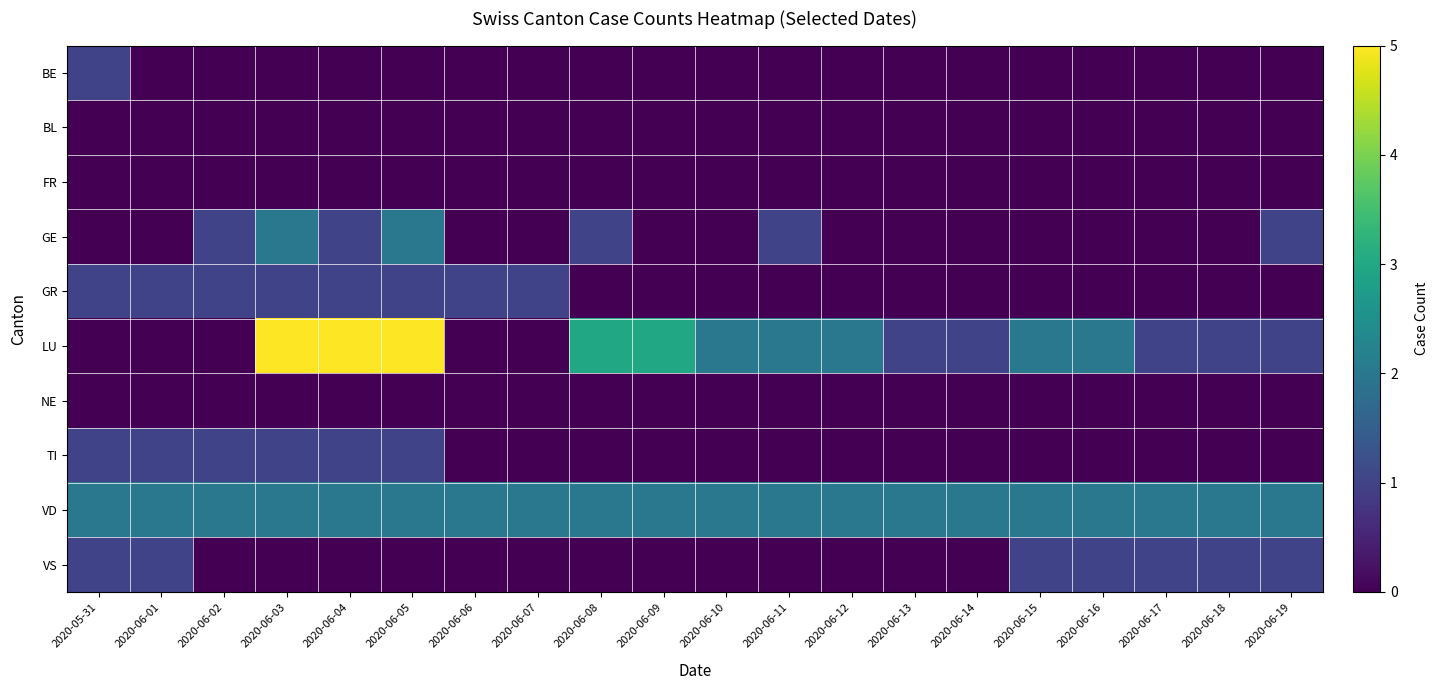

Reading right to left, list all the values displayed in this chart.

BE: 2020-06-19=0	2020-06-18=0	2020-06-17=0	2020-06-16=0	2020-06-15=0	2020-06-14=0	2020-06-13=0	2020-06-12=0	2020-06-11=0	2020-06-10=0	2020-06-09=0	2020-06-08=0	2020-06-07=0	2020-06-06=0	2020-06-05=0	2020-06-04=0	2020-06-03=0	2020-06-02=0	2020-06-01=0	2020-05-31=1
BL: 2020-06-19=0	2020-06-18=0	2020-06-17=0	2020-06-16=0	2020-06-15=0	2020-06-14=0	2020-06-13=0	2020-06-12=0	2020-06-11=0	2020-06-10=0	2020-06-09=0	2020-06-08=0	2020-06-07=0	2020-06-06=0	2020-06-05=0	2020-06-04=0	2020-06-03=0	2020-06-02=0	2020-06-01=0	2020-05-31=0
FR: 2020-06-19=0	2020-06-18=0	2020-06-17=0	2020-06-16=0	2020-06-15=0	2020-06-14=0	2020-06-13=0	2020-06-12=0	2020-06-11=0	2020-06-10=0	2020-06-09=0	2020-06-08=0	2020-06-07=0	2020-06-06=0	2020-06-05=0	2020-06-04=0	2020-06-03=0	2020-06-02=0	2020-06-01=0	2020-05-31=0
GE: 2020-06-19=1	2020-06-18=0	2020-06-17=0	2020-06-16=0	2020-06-15=0	2020-06-14=0	2020-06-13=0	2020-06-12=0	2020-06-11=1	2020-06-10=0	2020-06-09=0	2020-06-08=1	2020-06-07=0	2020-06-06=0	2020-06-05=2	2020-06-04=1	2020-06-03=2	2020-06-02=1	2020-06-01=0	2020-05-31=0
GR: 2020-06-19=0	2020-06-18=0	2020-06-17=0	2020-06-16=0	2020-06-15=0	2020-06-14=0	2020-06-13=0	2020-06-12=0	2020-06-11=0	2020-06-10=0	2020-06-09=0	2020-06-08=0	2020-06-07=1	2020-06-06=1	2020-06-05=1	2020-06-04=1	2020-06-03=1	2020-06-02=1	2020-06-01=1	2020-05-31=1
LU: 2020-06-19=1	2020-06-18=1	2020-06-17=1	2020-06-16=2	2020-06-15=2	2020-06-14=1	2020-06-13=1	2020-06-12=2	2020-06-11=2	2020-06-10=2	2020-06-09=3	2020-06-08=3	2020-06-07=0	2020-06-06=0	2020-06-05=5	2020-06-04=5	2020-06-03=5	2020-06-02=0	2020-06-01=0	2020-05-31=0
NE: 2020-06-19=0	2020-06-18=0	2020-06-17=0	2020-06-16=0	2020-06-15=0	2020-06-14=0	2020-06-13=0	2020-06-12=0	2020-06-11=0	2020-06-10=0	2020-06-09=0	2020-06-08=0	2020-06-07=0	2020-06-06=0	2020-06-05=0	2020-06-04=0	2020-06-03=0	2020-06-02=0	2020-06-01=0	2020-05-31=0
TI: 2020-06-19=0	2020-06-18=0	2020-06-17=0	2020-06-16=0	2020-06-15=0	2020-06-14=0	2020-06-13=0	2020-06-12=0	2020-06-11=0	2020-06-10=0	2020-06-09=0	2020-06-08=0	2020-06-07=0	2020-06-06=0	2020-06-05=1	2020-06-04=1	2020-06-03=1	2020-06-02=1	2020-06-01=1	2020-05-31=1
VD: 2020-06-19=2	2020-06-18=2	2020-06-17=2	2020-06-16=2	2020-06-15=2	2020-06-14=2	2020-06-13=2	2020-06-12=2	2020-06-11=2	2020-06-10=2	2020-06-09=2	2020-06-08=2	2020-06-07=2	2020-06-06=2	2020-06-05=2	2020-06-04=2	2020-06-03=2	2020-06-02=2	2020-06-01=2	2020-05-31=2
VS: 2020-06-19=1	2020-06-18=1	2020-06-17=1	2020-06-16=1	2020-06-15=1	2020-06-14=0	2020-06-13=0	2020-06-12=0	2020-06-11=0	2020-06-10=0	2020-06-09=0	2020-06-08=0	2020-06-07=0	2020-06-06=0	2020-06-05=0	2020-06-04=0	2020-06-03=0	2020-06-02=0	2020-06-01=1	2020-05-31=1